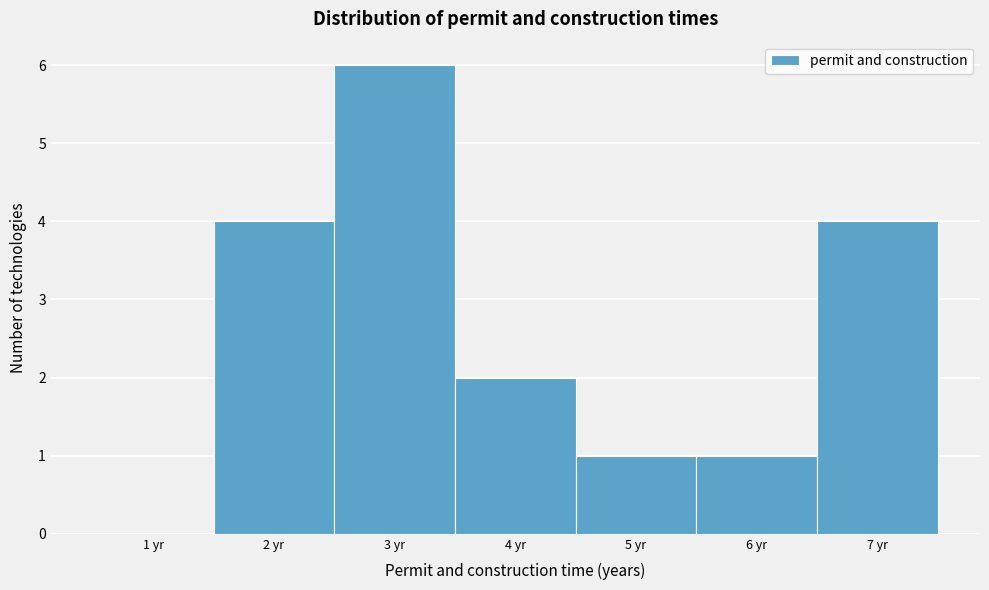

Reading left to right, transcribe this chart: for each bar, give the range it covers on the x-axis and its height. The values are not printed on the chart, so give them approximately, as read against the axis.

0.5 to 1.5: 0
1.5 to 2.5: 4
2.5 to 3.5: 6
3.5 to 4.5: 2
4.5 to 5.5: 1
5.5 to 6.5: 1
6.5 to 7.5: 4